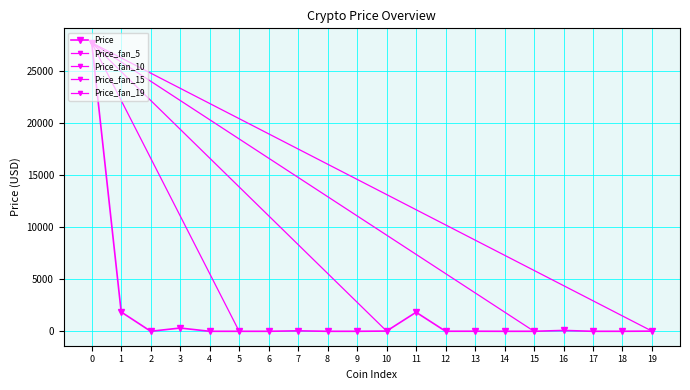

How many data points are less than 5?

10